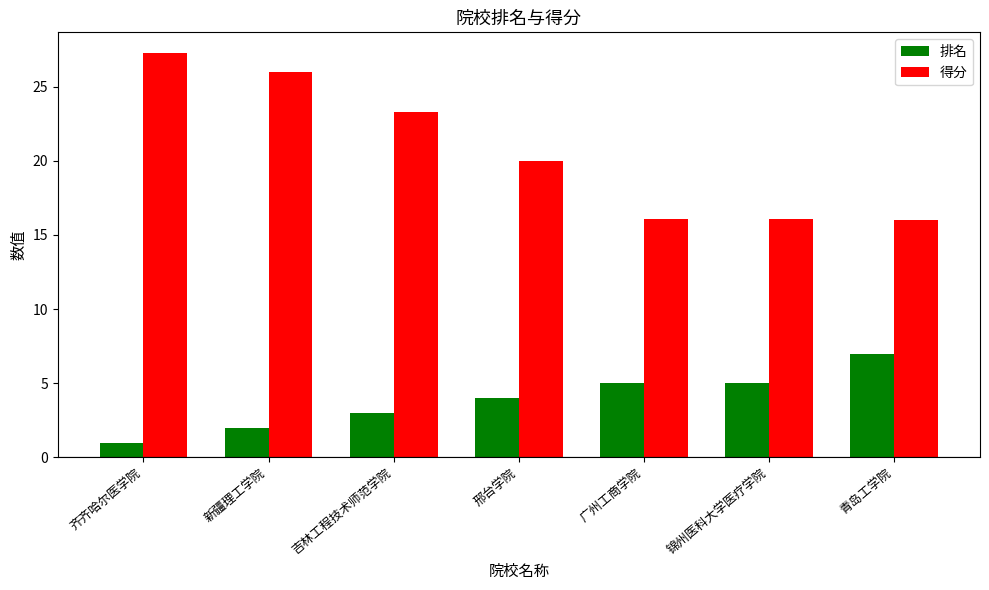

What is the lowest value of the 得分 series?

16.0